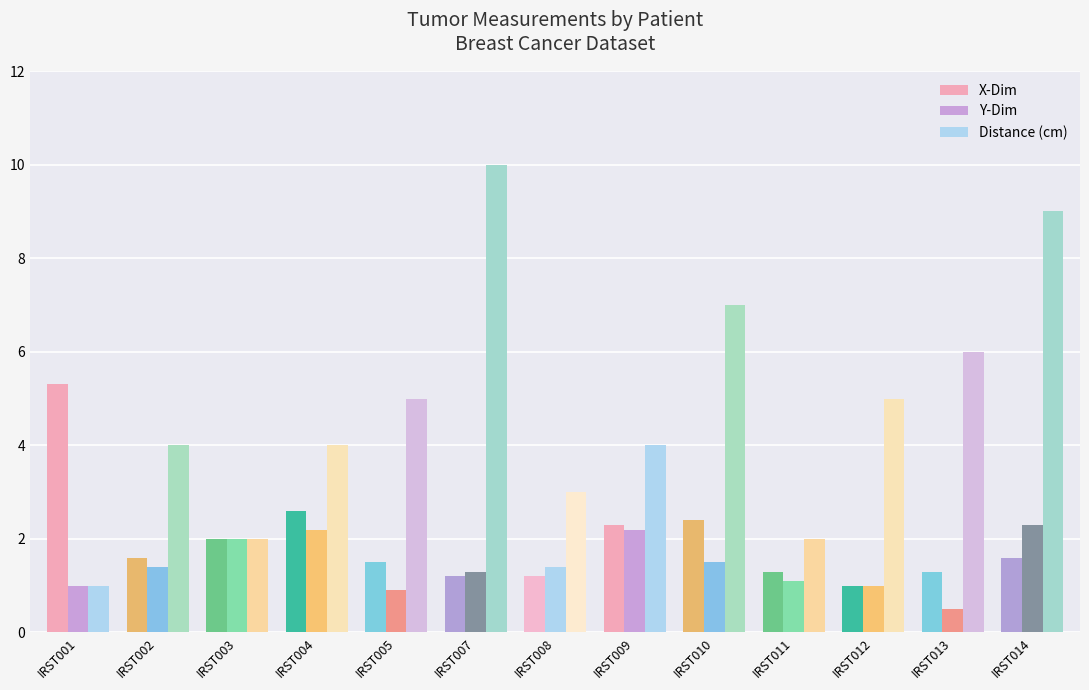

The value of Distance (cm) at IRST011 is 1.4. True or false?

False